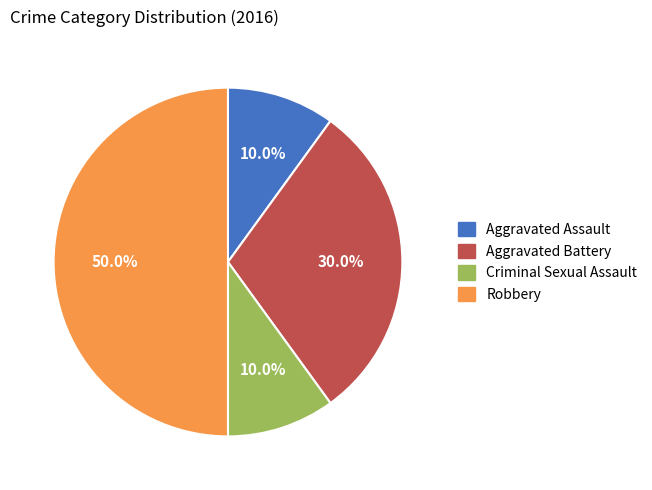

To the nearest percent, what portion does Aggravated Battery represent?

30%